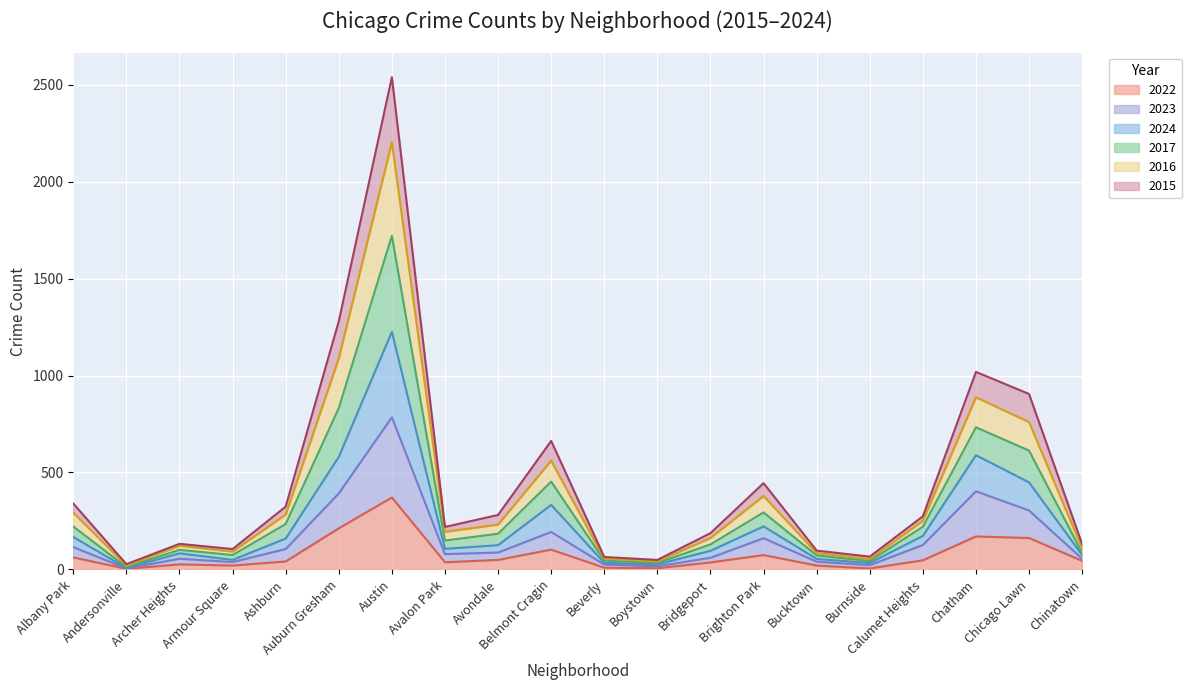

Where does the 2022 series first go above 44?

Albany Park